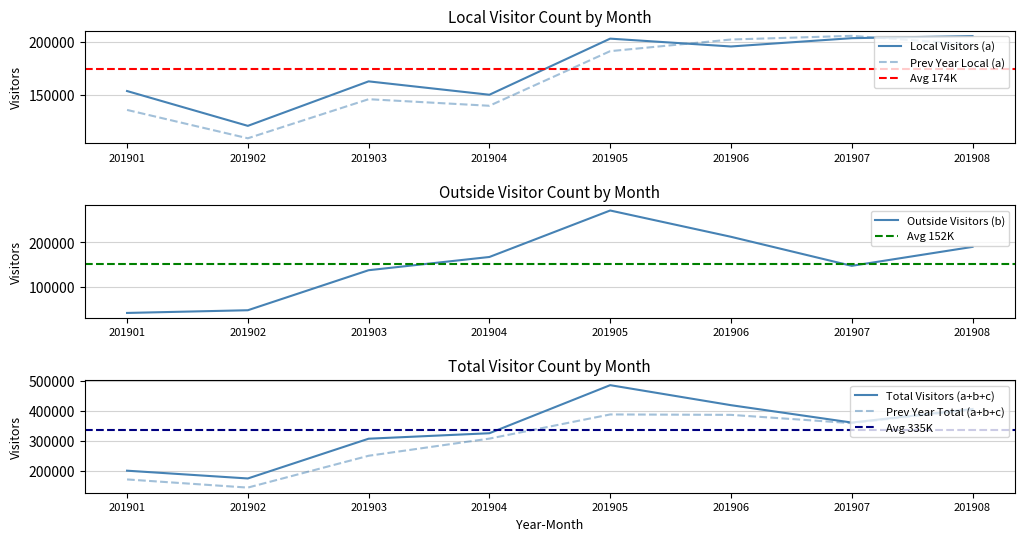

At which category does Prev Year Local (a) reach its first local valley?

201902